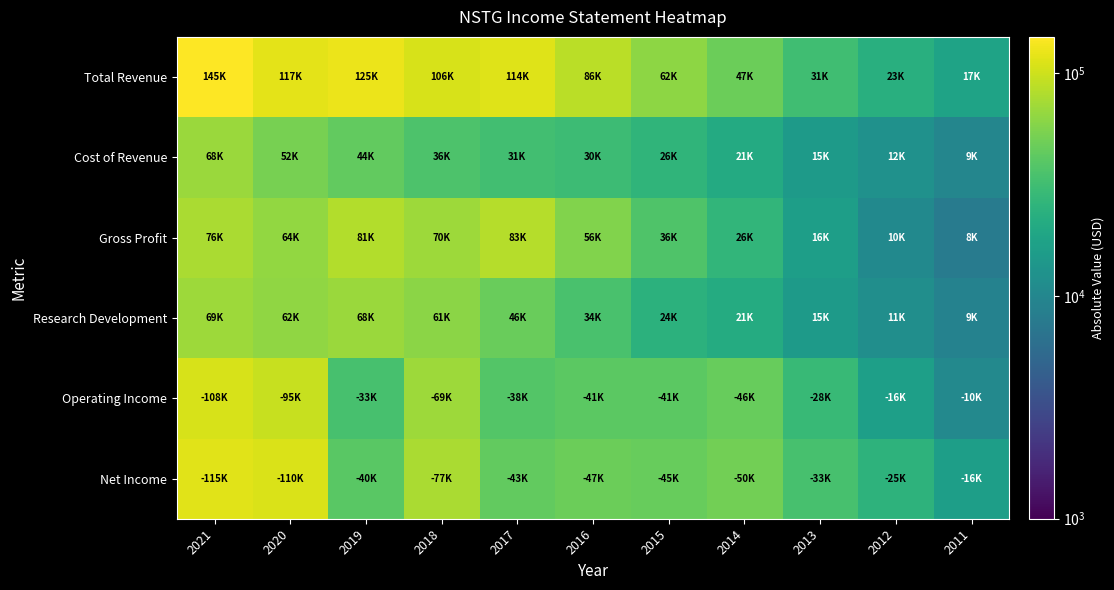

At which category is the sum across all series the highest?

2021